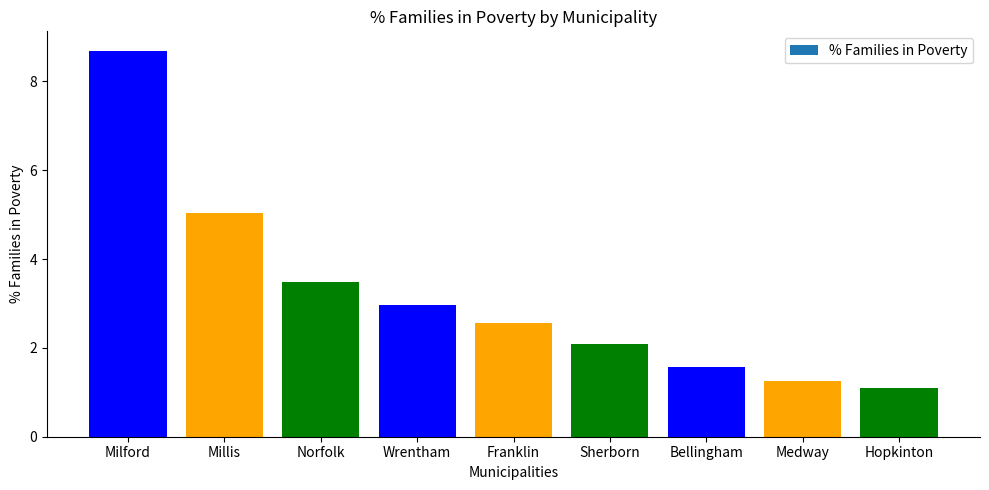

What is the ratio of the value at Bellingham to the value at Wrentham?

0.5